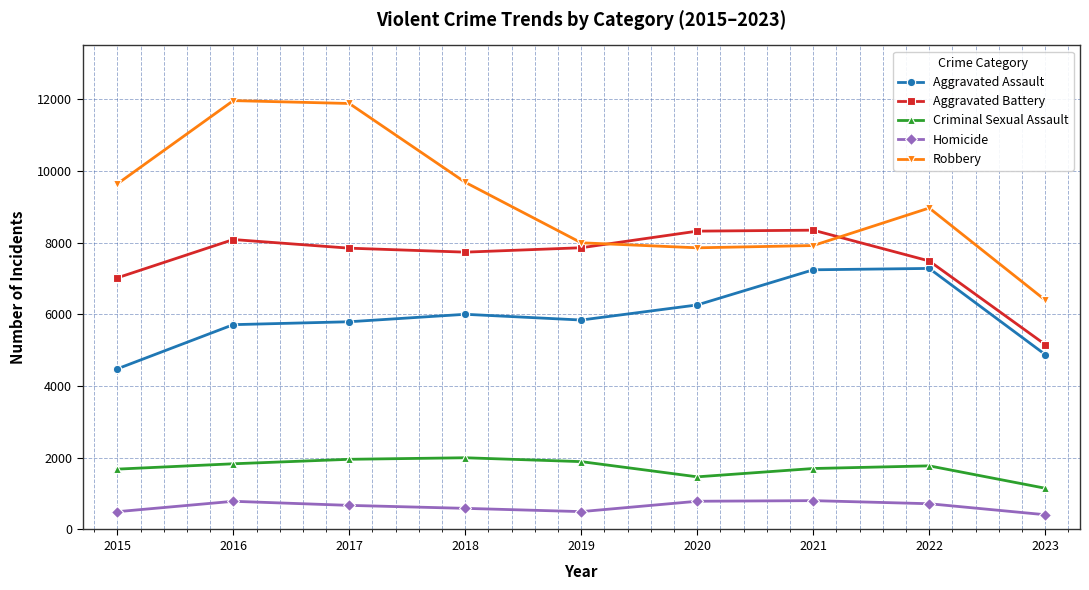

What is the difference between the maximum and minimum values in the Aggravated Battery series?

3189